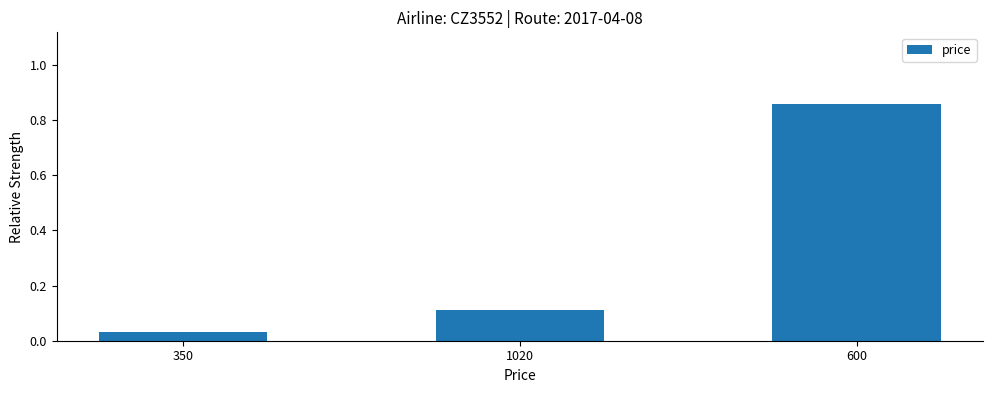

What position from the left is 350?

1